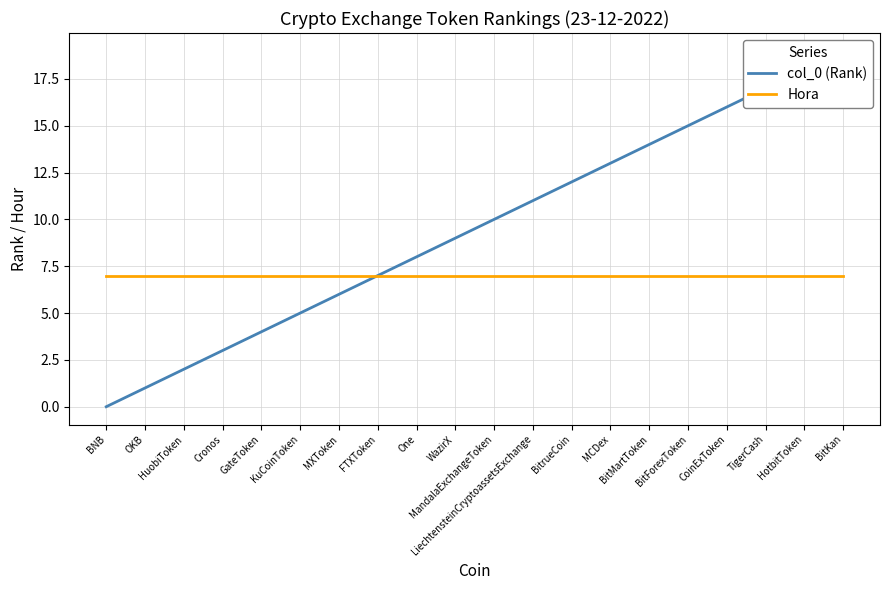

At One, list the series in order from largest to smallest.

col_0 (Rank), Hora